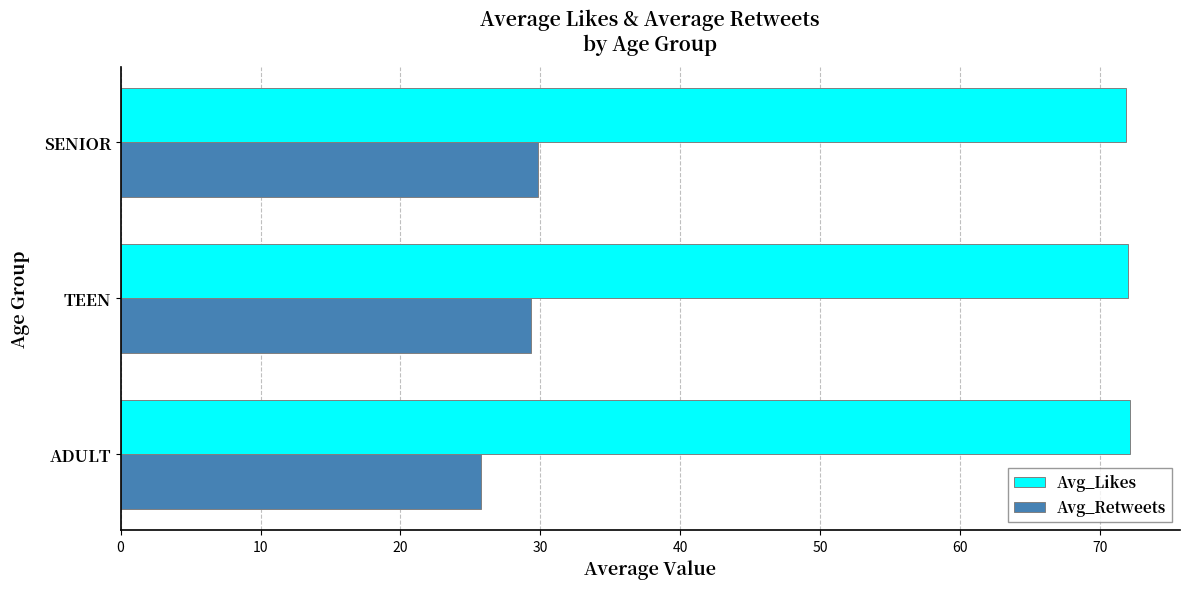

At how many categories does at least one series exceed 46?

3